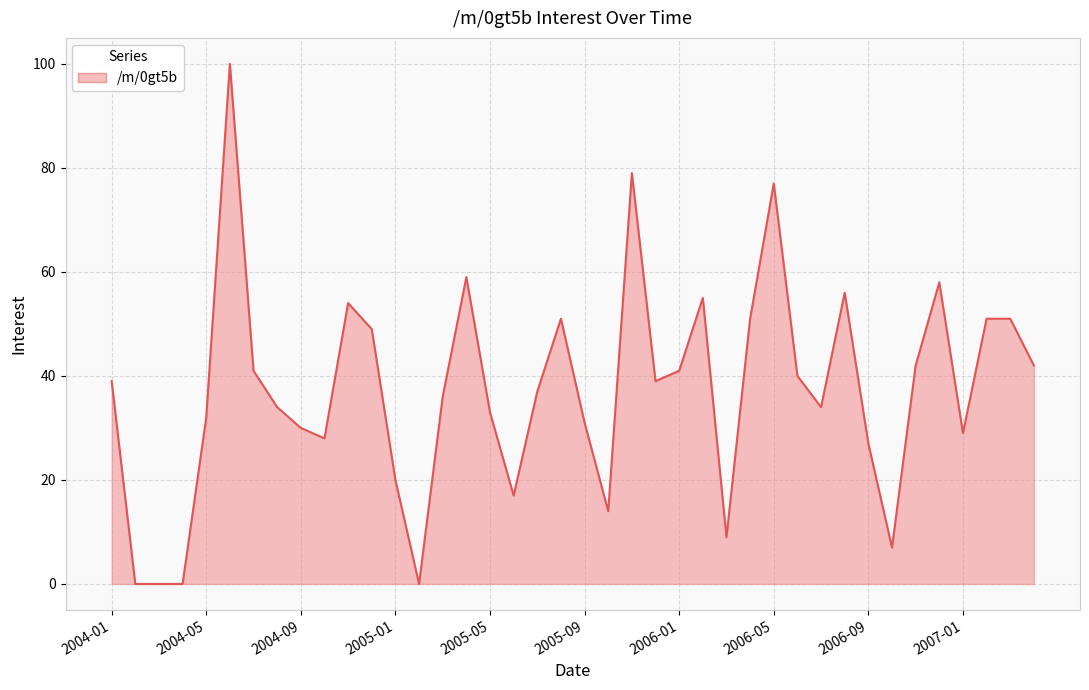

What is the difference between the maximum and minimum values?

100